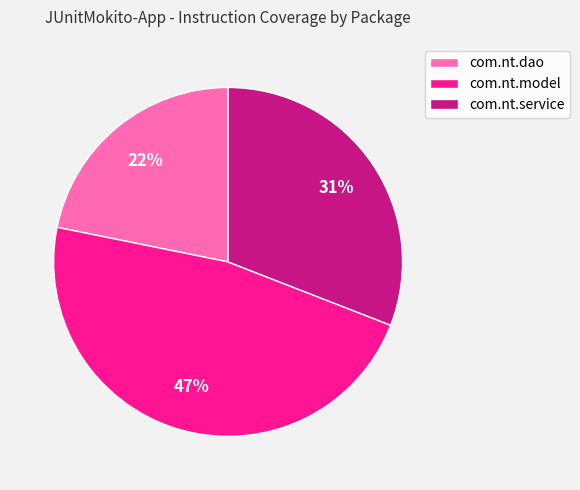

Rank the categories by value from lowest to highest.

com.nt.dao, com.nt.service, com.nt.model